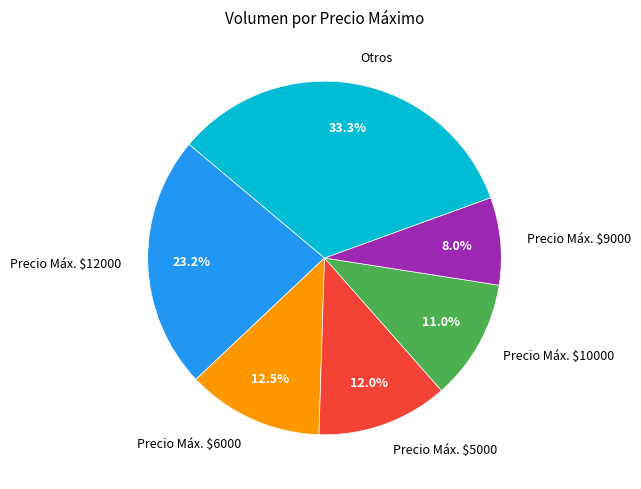

Which has a higher value, Precio Máx. $9000 or Otros?

Otros